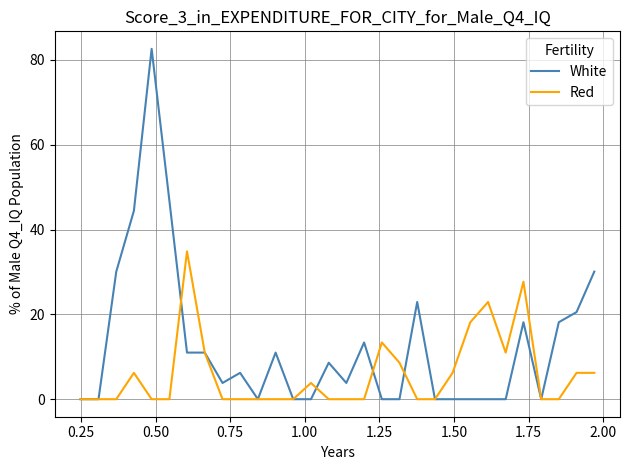

Which series has the largest total across all categories?

White